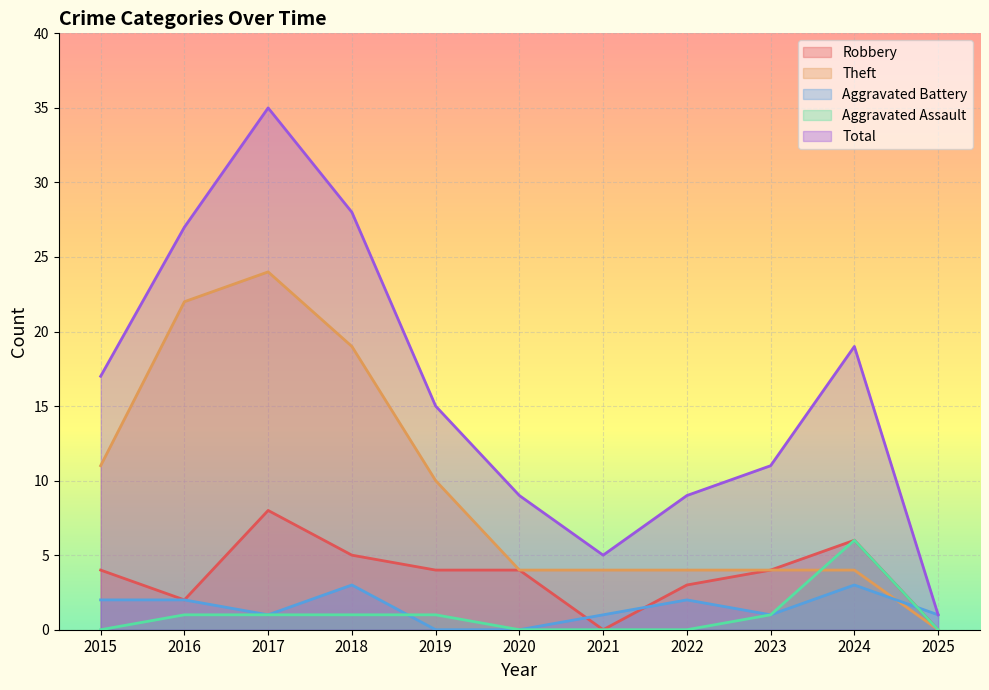

Reading left to right, what are all the values shown in this chart?

Robbery: 2015=4	2016=2	2017=8	2018=5	2019=4	2020=4	2021=0	2022=3	2023=4	2024=6	2025=0
Theft: 2015=11	2016=22	2017=24	2018=19	2019=10	2020=4	2021=4	2022=4	2023=4	2024=4	2025=0
Aggravated Battery: 2015=2	2016=2	2017=1	2018=3	2019=0	2020=0	2021=1	2022=2	2023=1	2024=3	2025=1
Aggravated Assault: 2015=0	2016=1	2017=1	2018=1	2019=1	2020=0	2021=0	2022=0	2023=1	2024=6	2025=0
Total: 2015=17	2016=27	2017=35	2018=28	2019=15	2020=9	2021=5	2022=9	2023=11	2024=19	2025=1